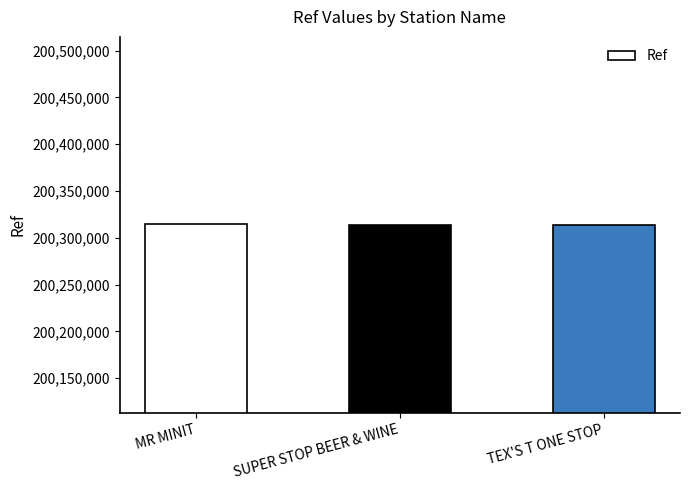

Where is the data nearest to the value 200313935?

SUPER STOP BEER & WINE